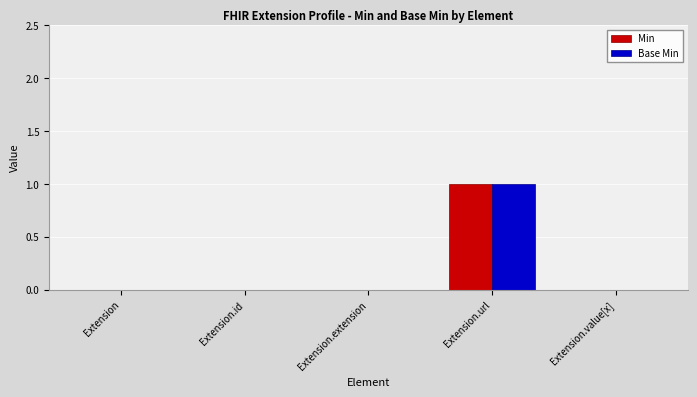

Is it true that Min equals 1 at Extension.id?

False